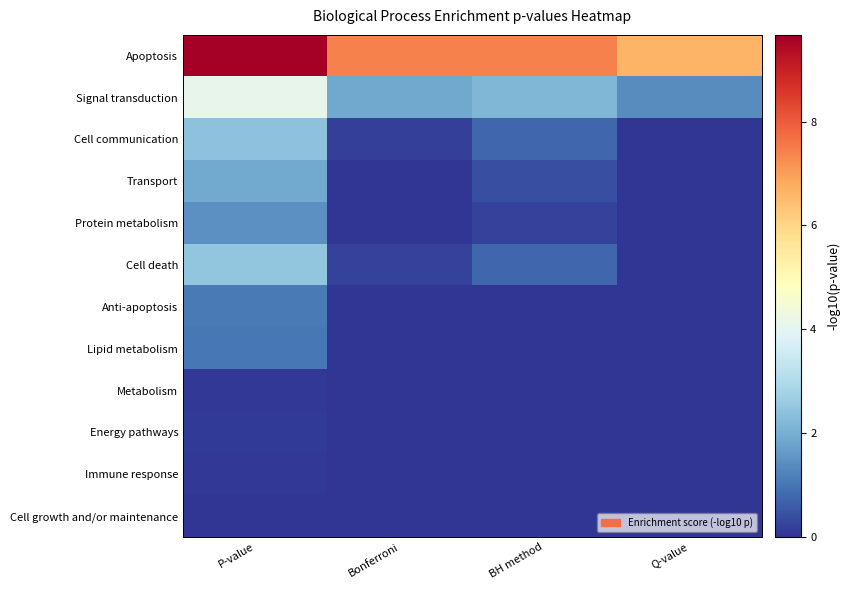

What is the maximum value shown in the chart?

9.7